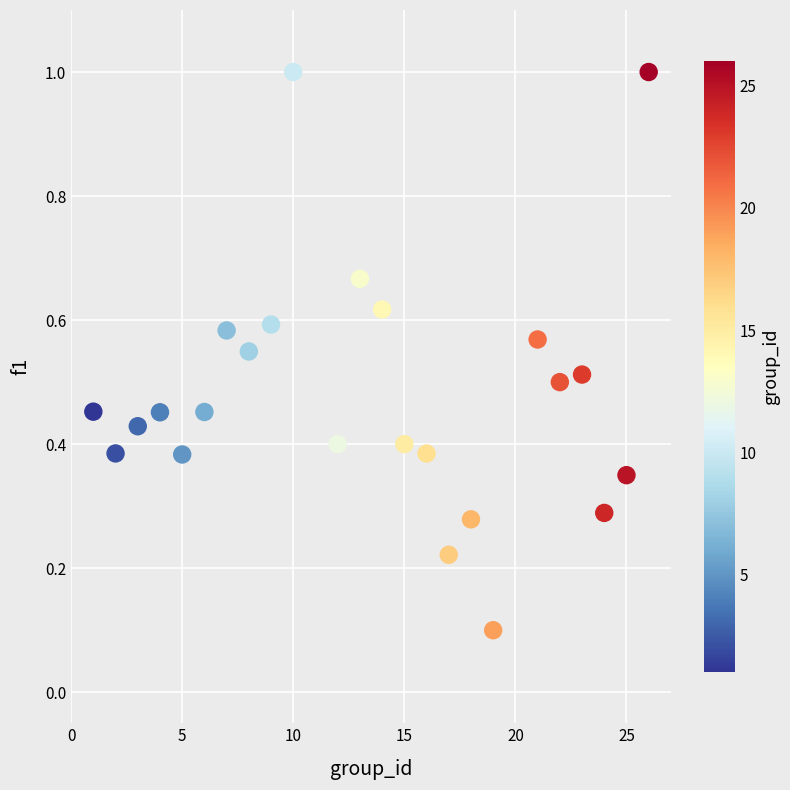

What is the range of Y values (max minus min)?

0.9